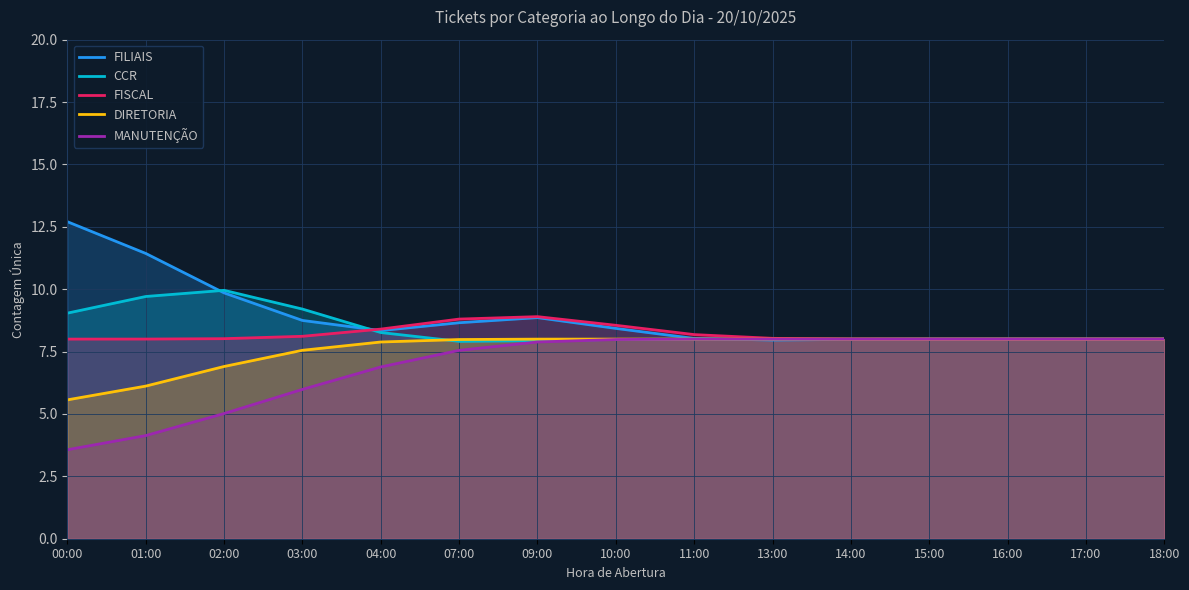

True or false: FILIAIS has more than 0 points higher than both neighbors.

True